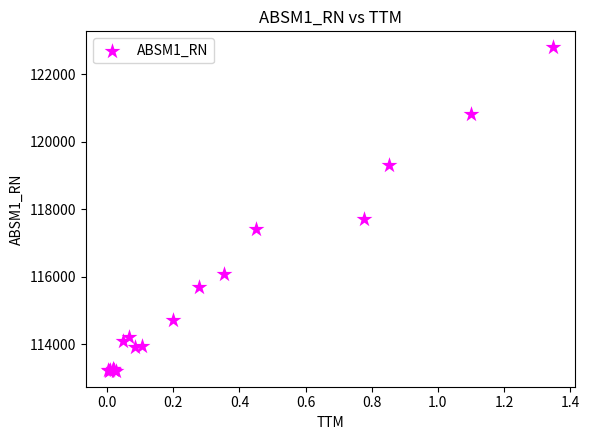

What Y value in the scatter plot is closest to 118001?

117708.1